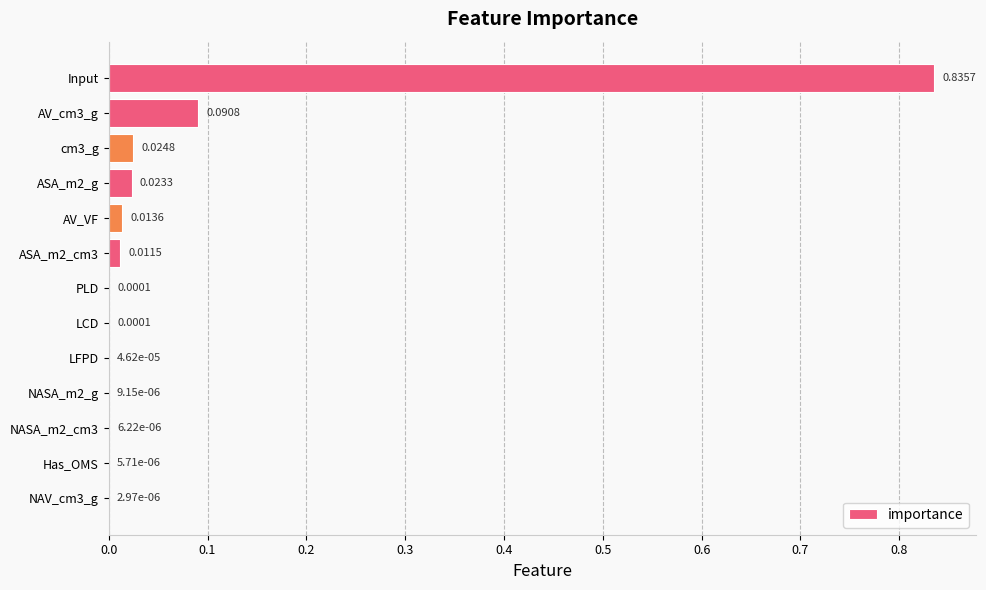

What is the sum of all values?

1.0